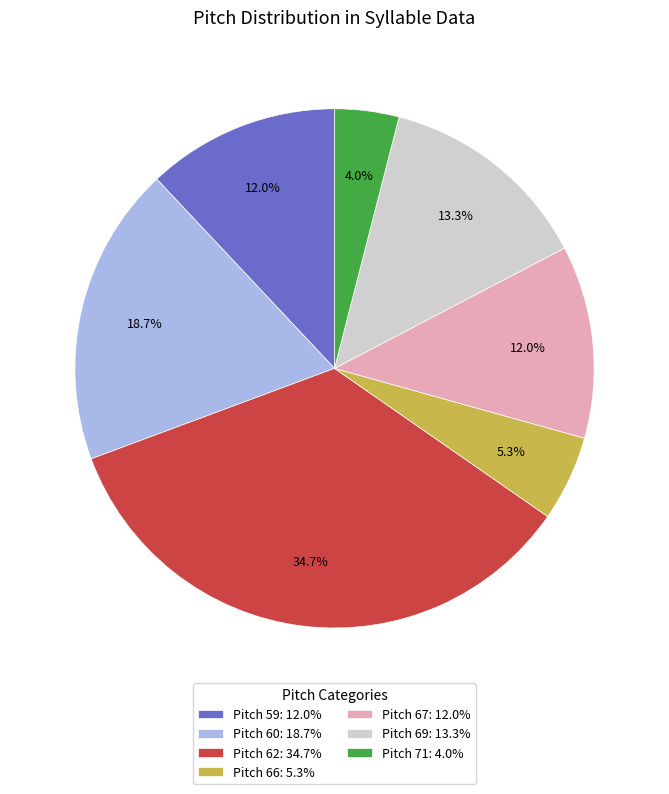

Which category has the smallest portion of the pie?

Pitch 71: 4.0%